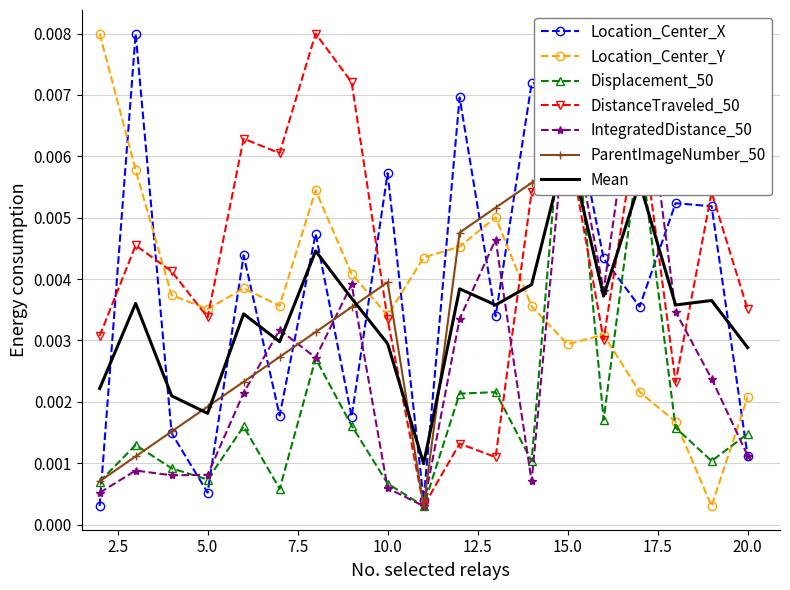

Which series changed the most between 5 and 9?

TrackObjects_DistanceTraveled_50